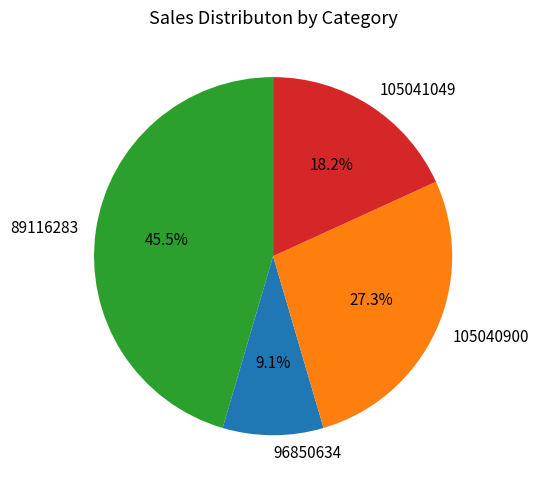

Which slice is the smallest?

96850634